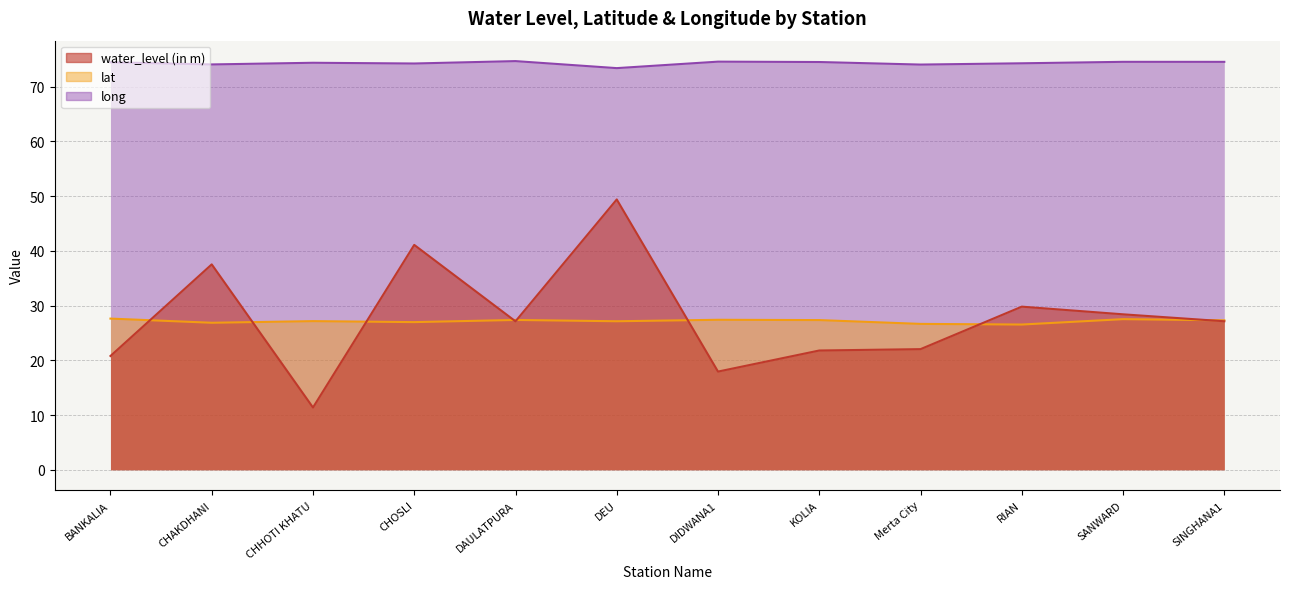

True or false: water_level (in m) and long cross at least once.

False